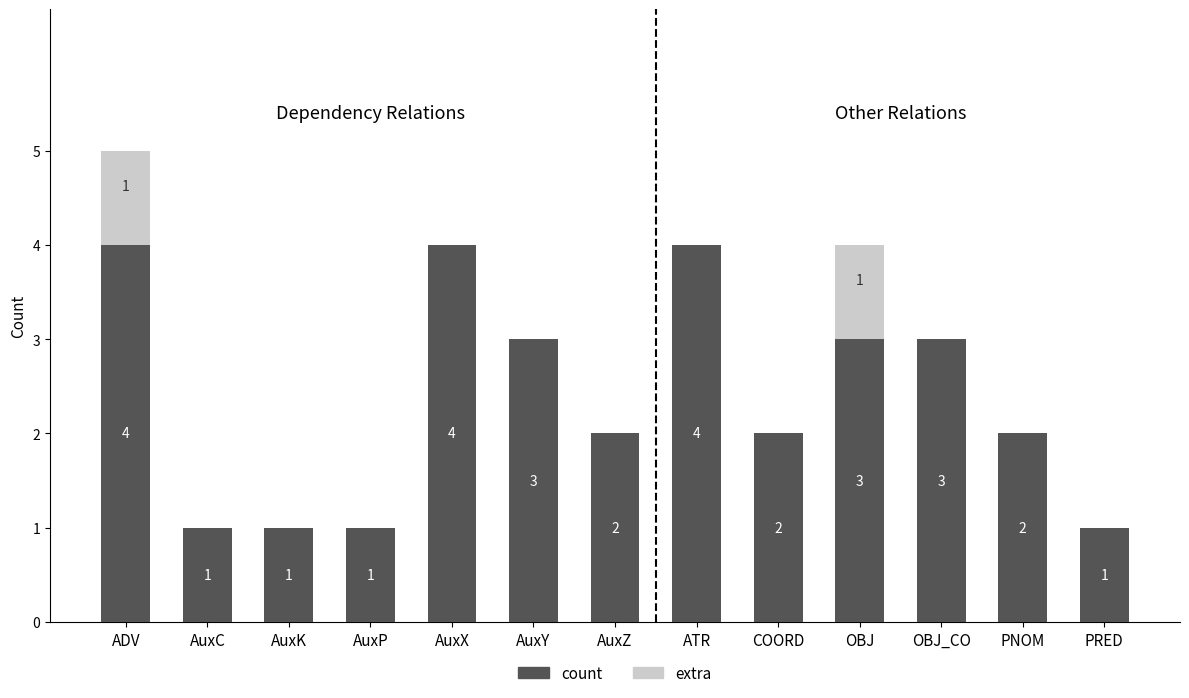

What are all the series names shown in the legend?

count, extra